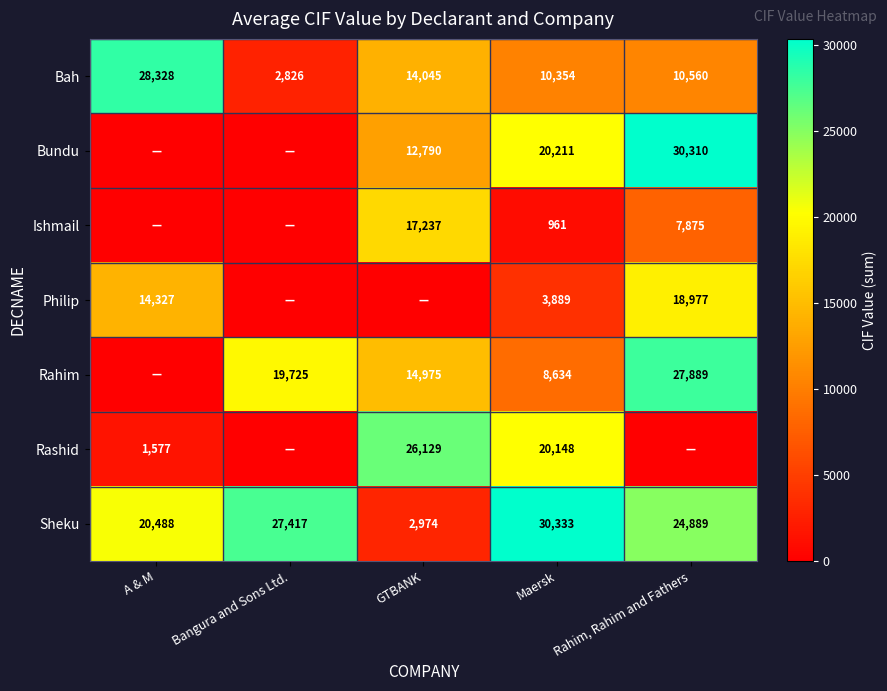

What is the difference between the second highest and second lowest values in the Sheku series?

6929